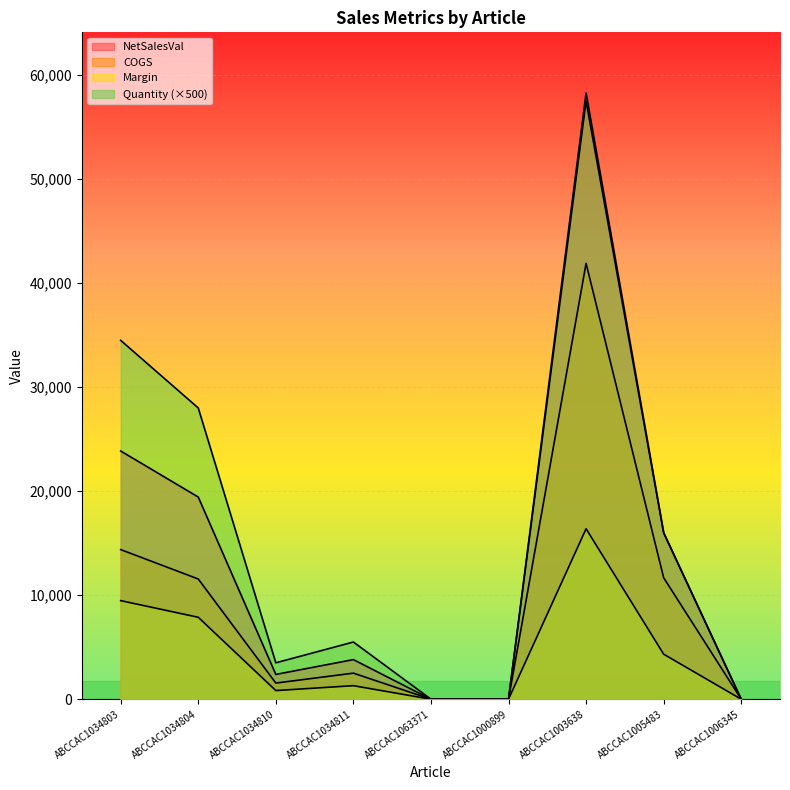

What is the difference between the Margin values at ABCCAC1034803 and ABCCAC1000899?

9478.8